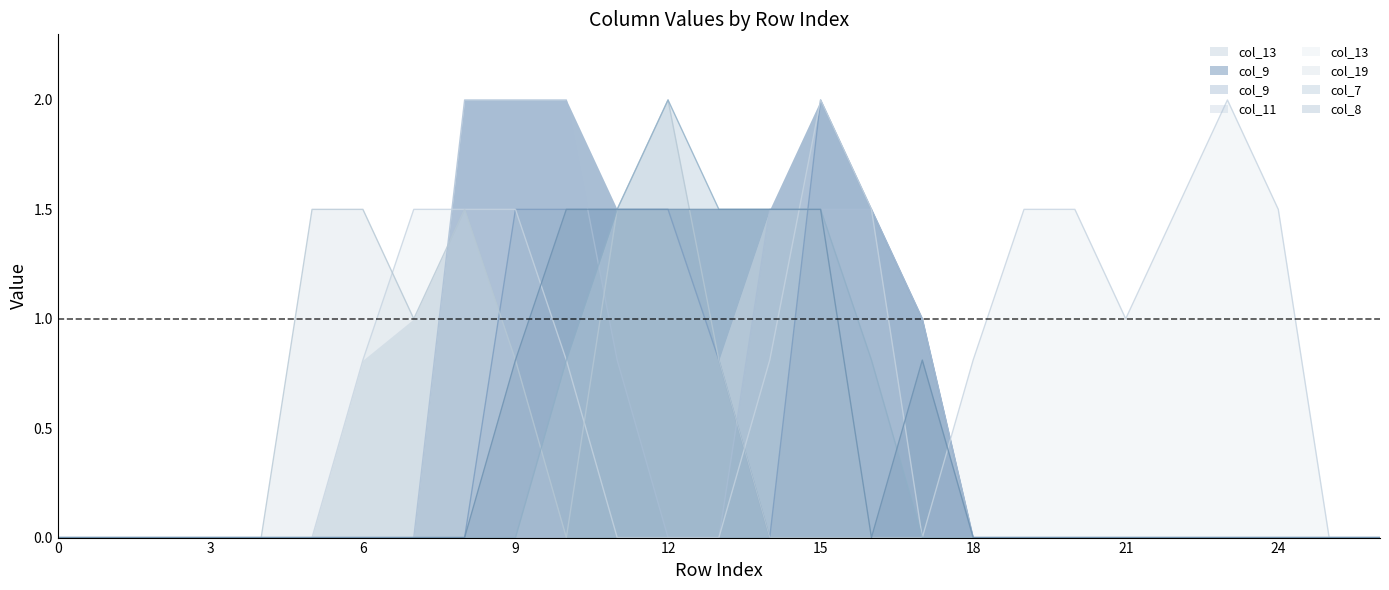

Which series ends up on top after the final intersection of col_8_line and col_9_line?

col_9_line